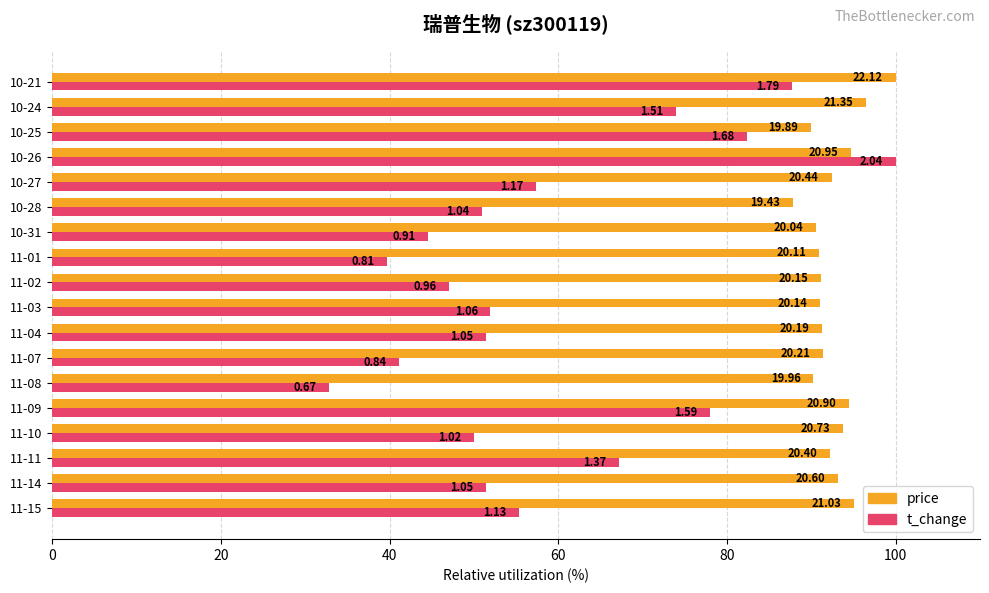

What are all the series names shown in the legend?

price, t_change